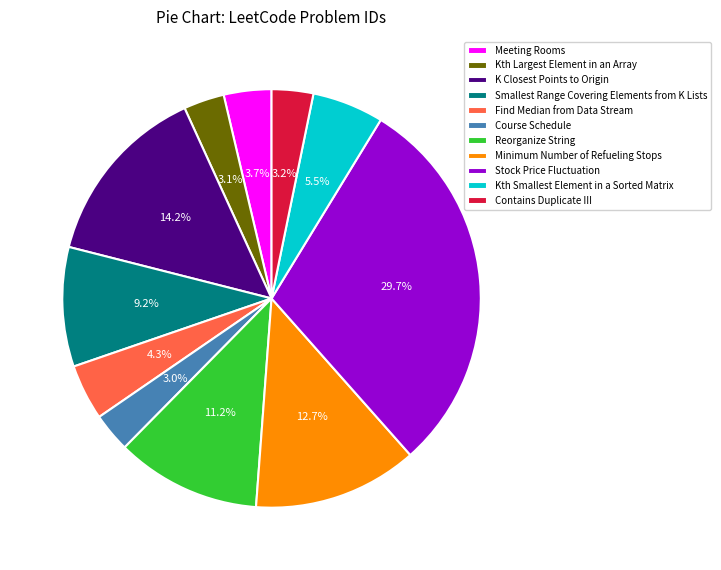

Is there any slice that represents more than half of the pie?

No